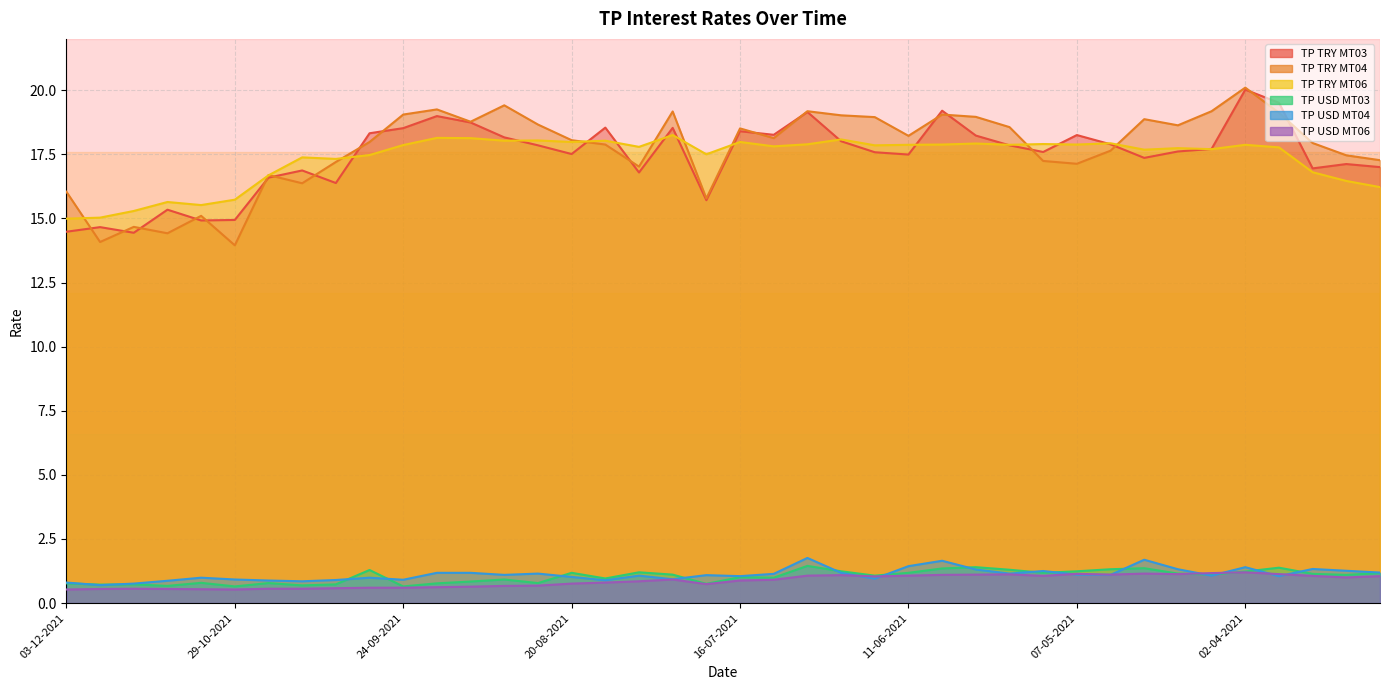

Does the chart have visible grid lines?

Yes